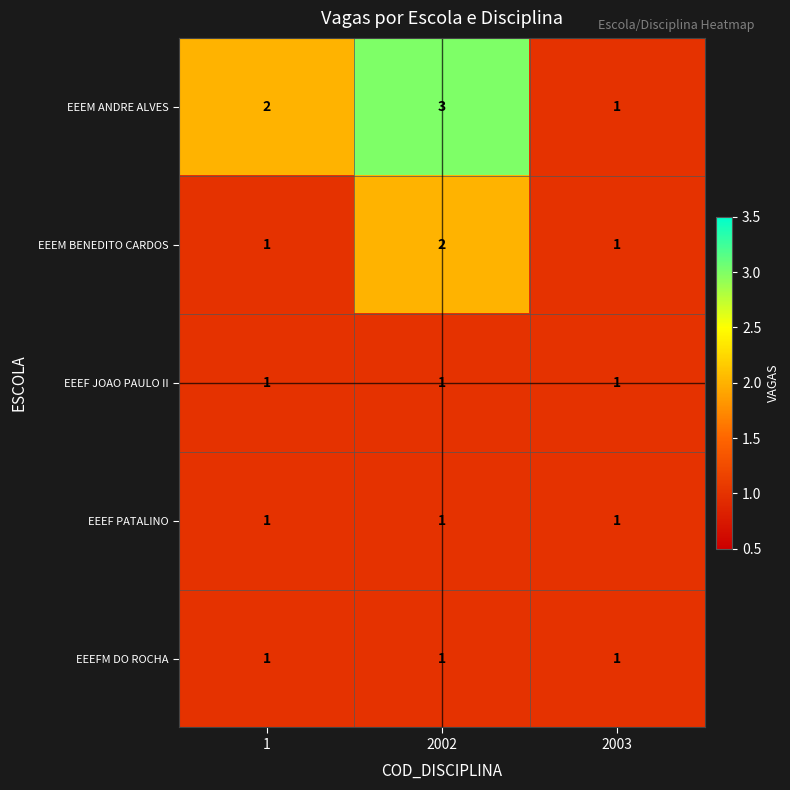

Between 1 and 2003, which series saw the biggest shift?

EEEM ANDRE ALVES